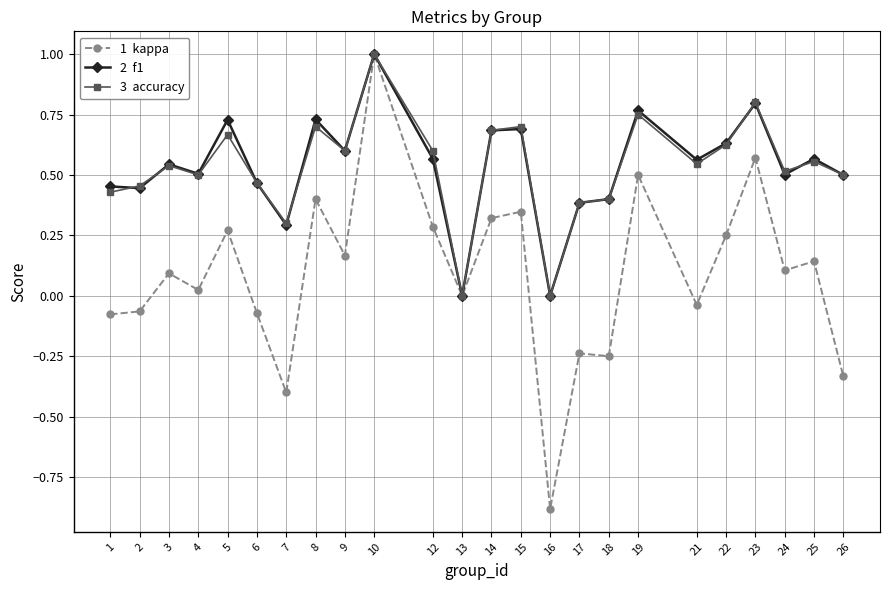

Which label corresponds to the largest value in the chart?

10